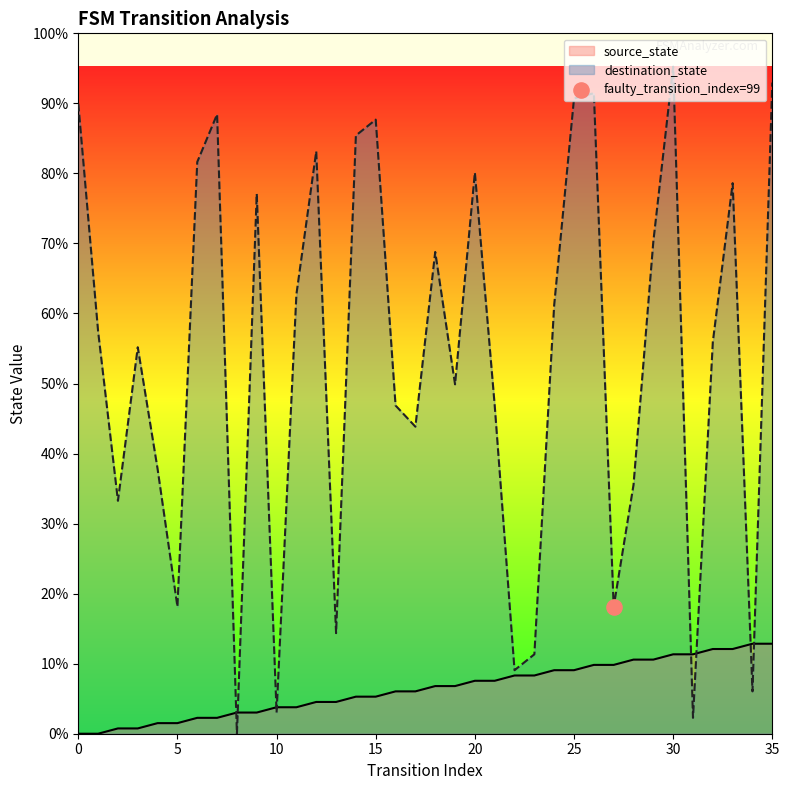

What is the total value across all series at 27?

37